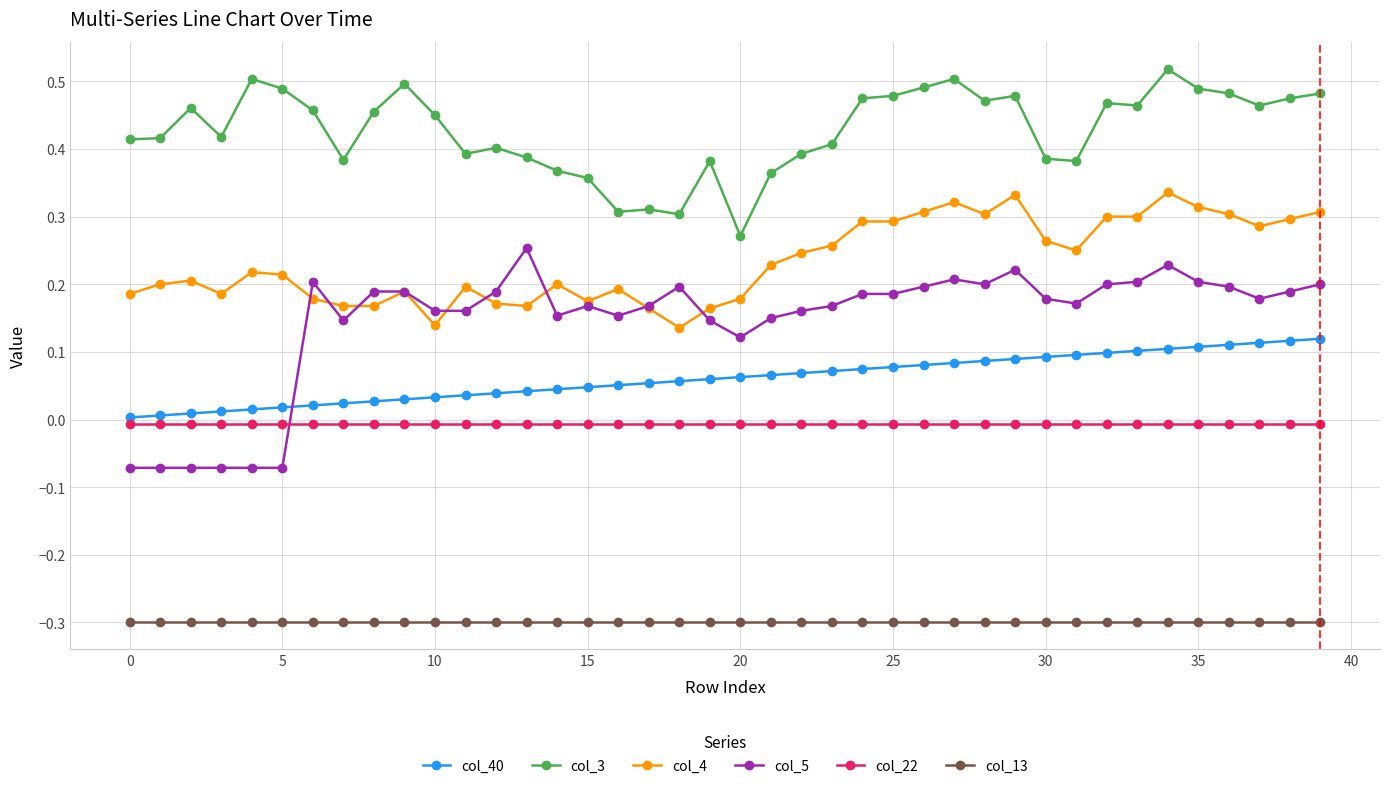

Which series has the widest spread of values?

col_5